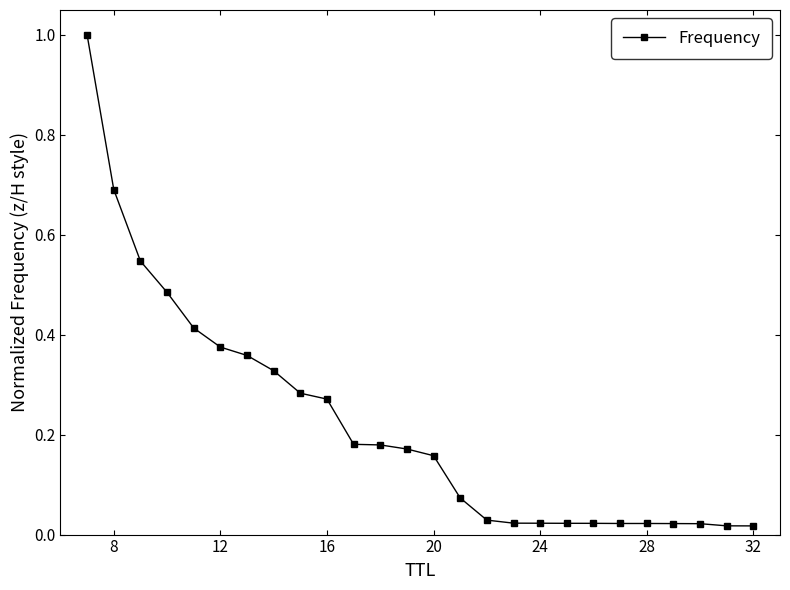

What is the difference between the maximum and minimum values?

1.0